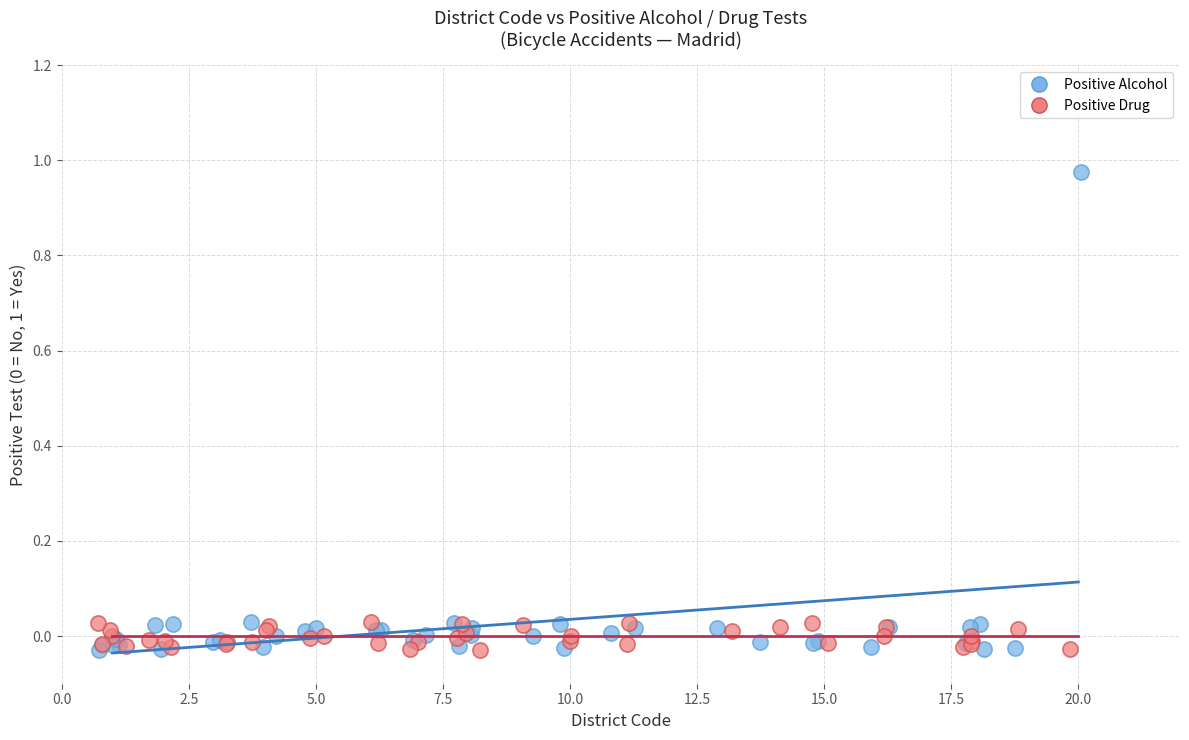

Which series has the largest Y range (max minus min)?

Positive Alcohol